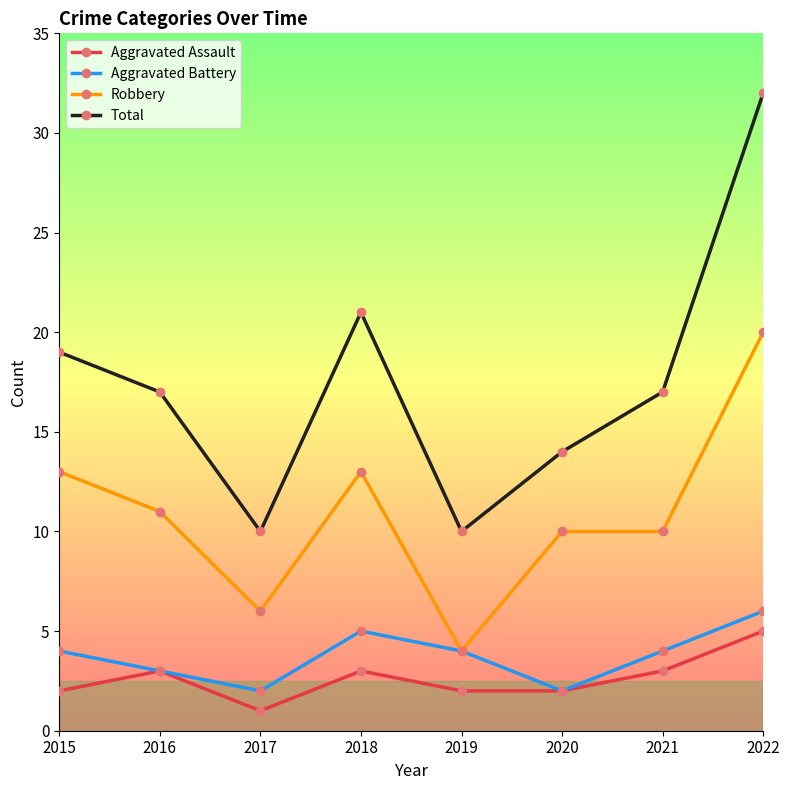

What is the lowest value of the Total series?

10